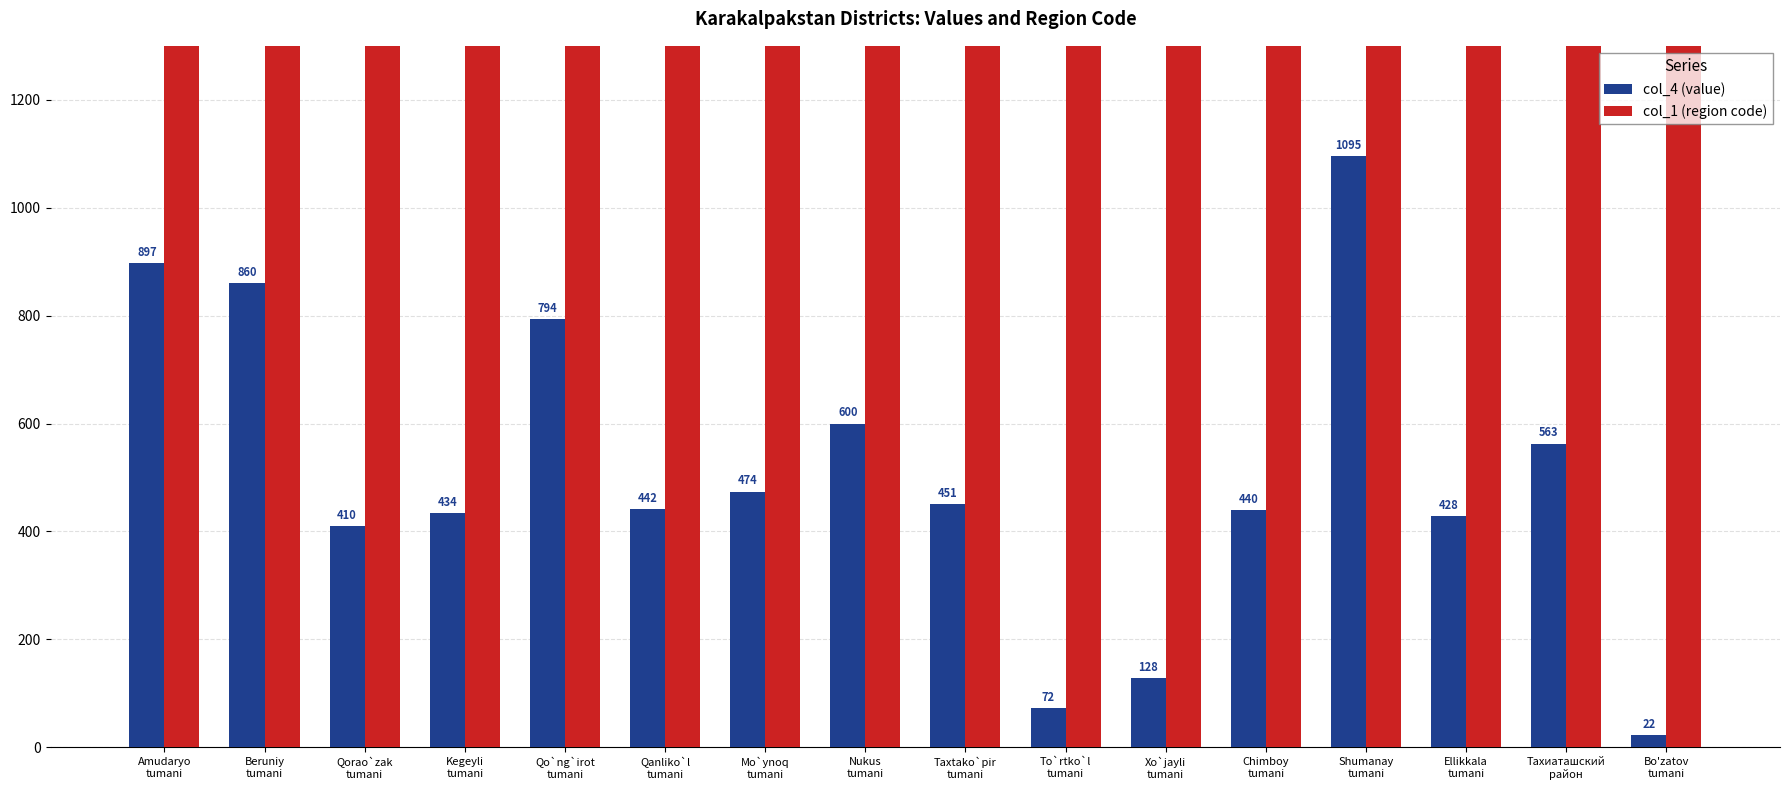

What is the label of the 7th bar from the right?

To`rtko`l
tumani